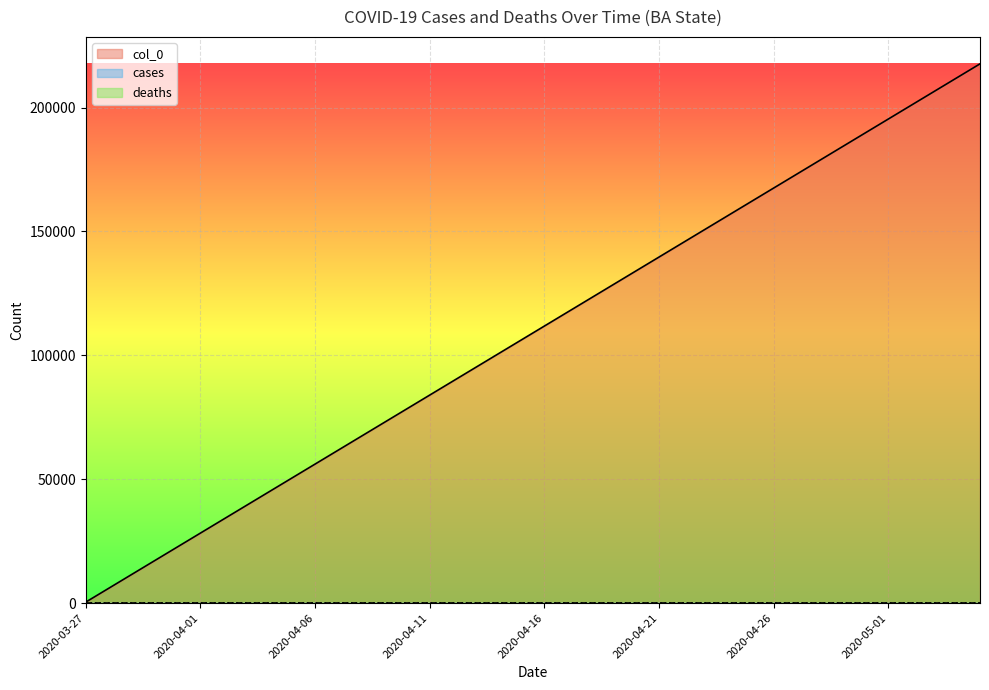

What is the difference between the highest and lowest values at 29?

161927